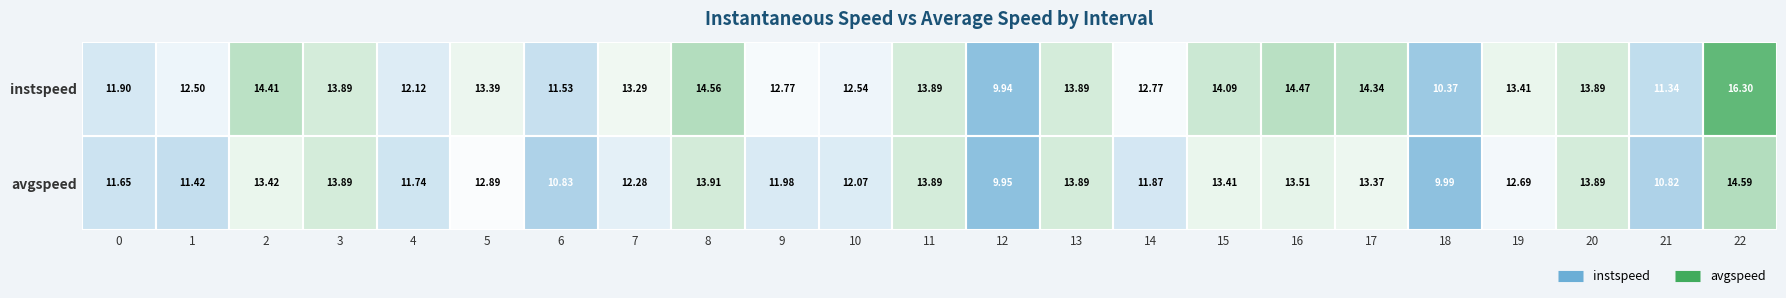

List the series in order of their overall mean, lowest first.

avgspeed, instspeed